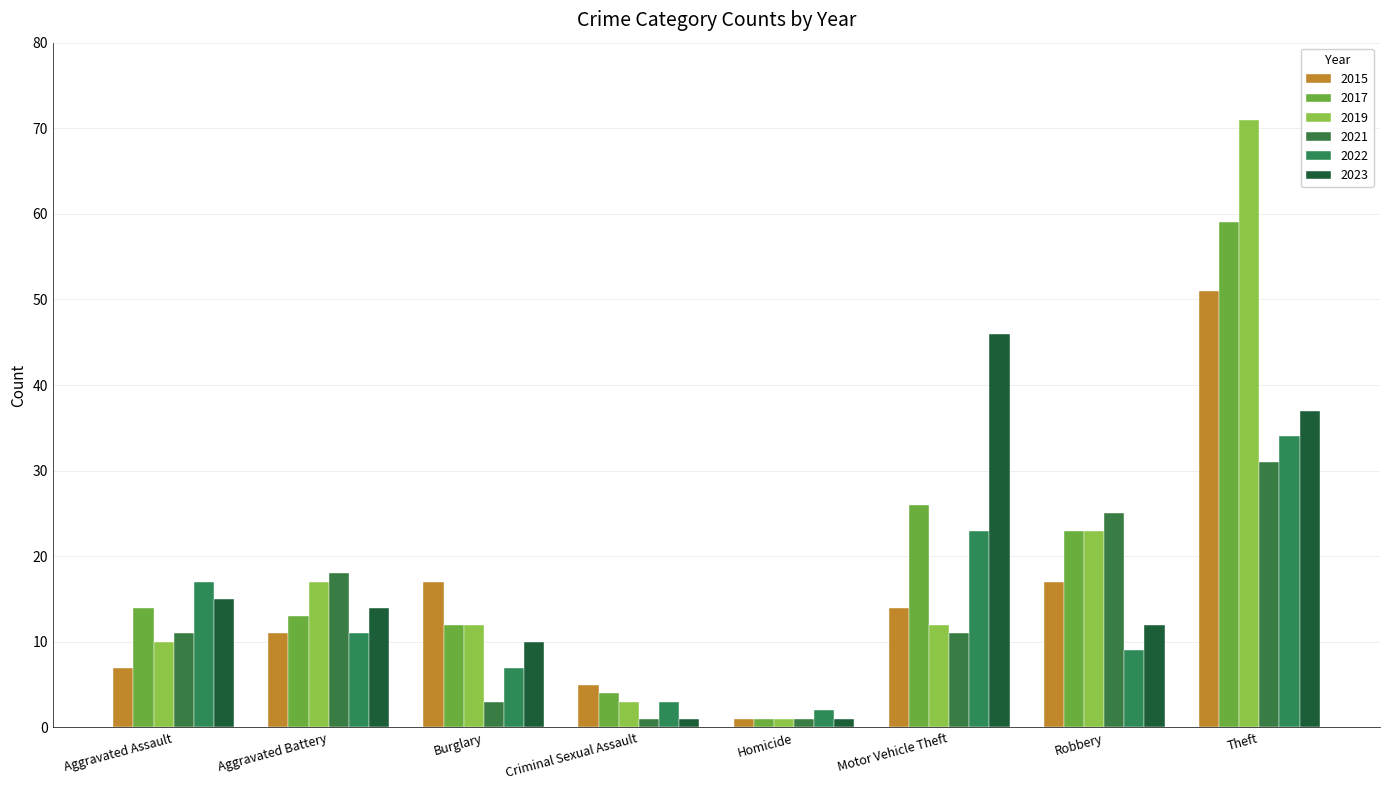

What is the difference between the maximum and minimum values in the 2021 series?

30